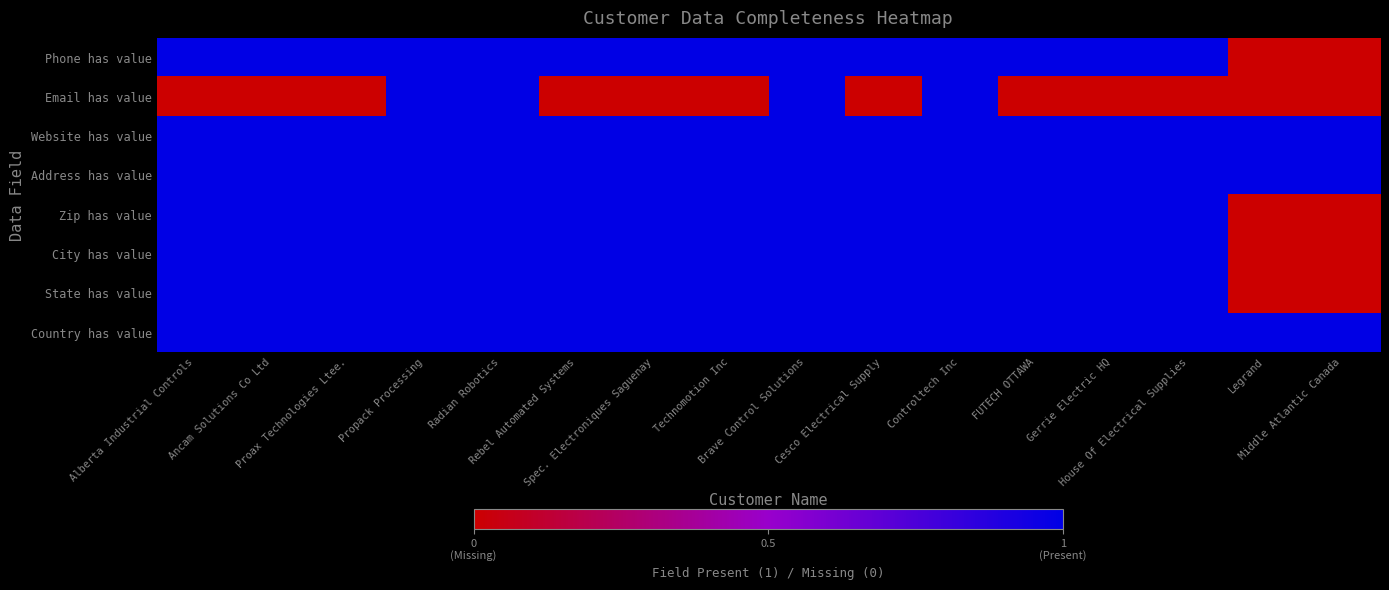

Count the number of categories in the chart.

16